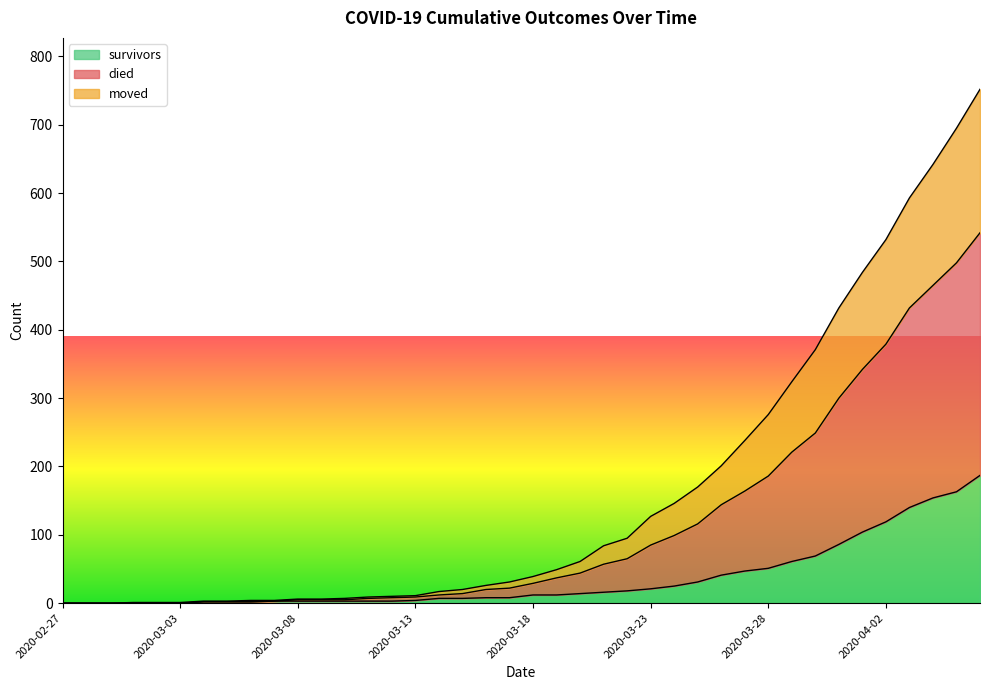

Between 2020-03-08 and 2020-03-19, which is larger?

2020-03-19